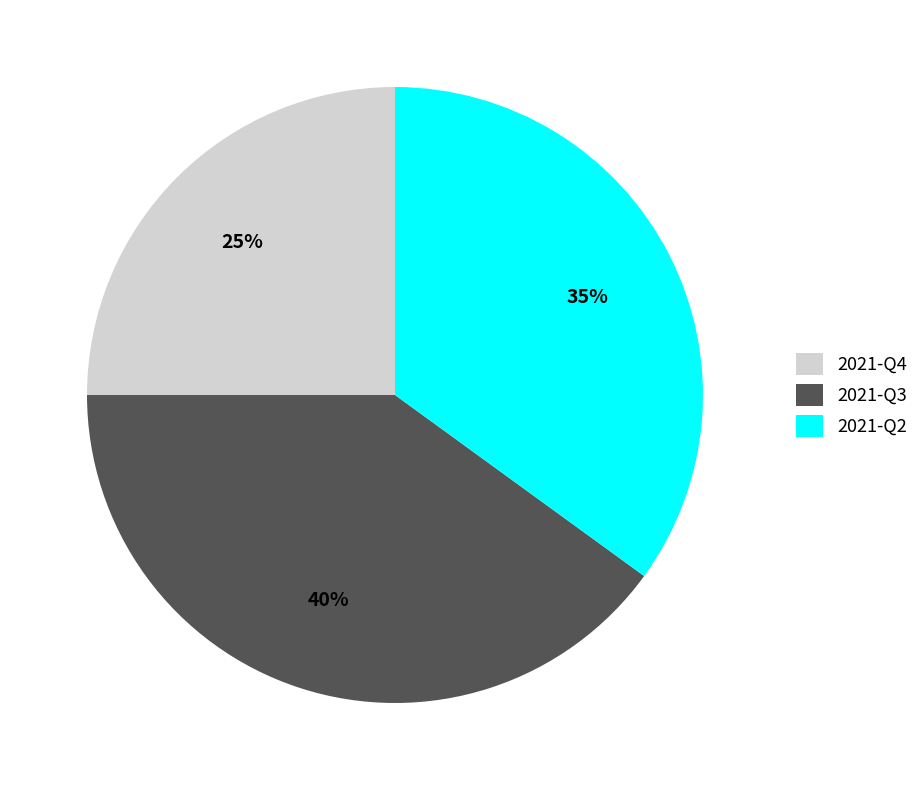

What is the largest slice in the pie chart?

2021-Q3